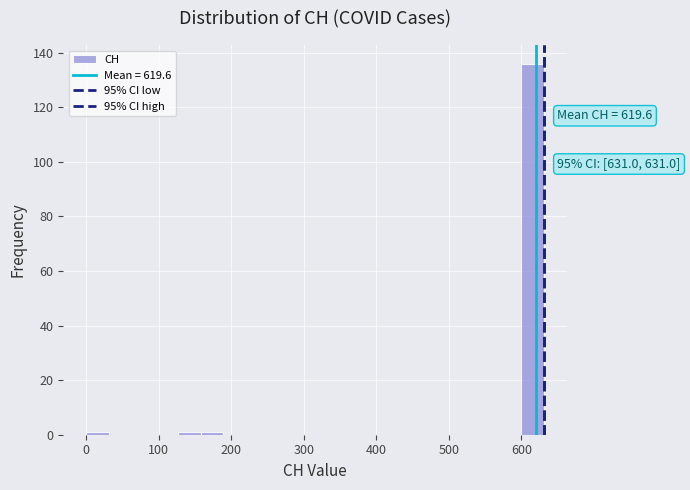

Around what value on the x-axis is the tallest bar? Give the approximate position of its centre, as read against the axis.

620